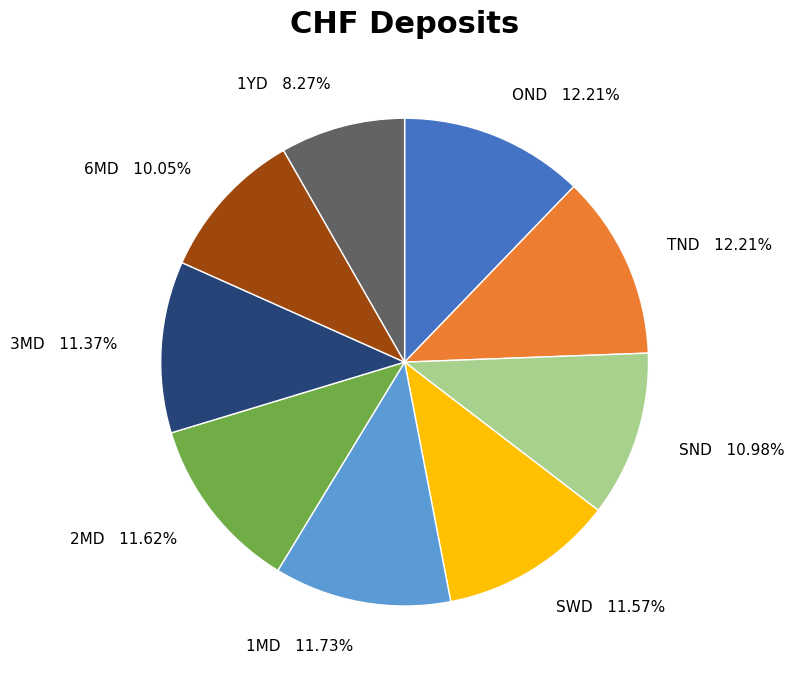

Which category has the smallest portion of the pie?

1YD